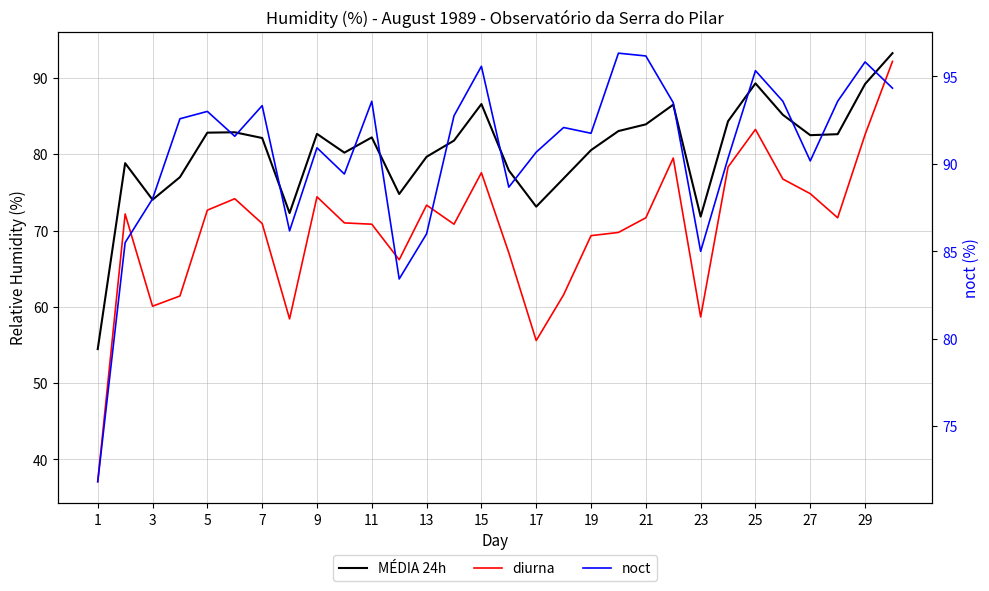

The noct series shows 28.5 at 17. True or false?

False